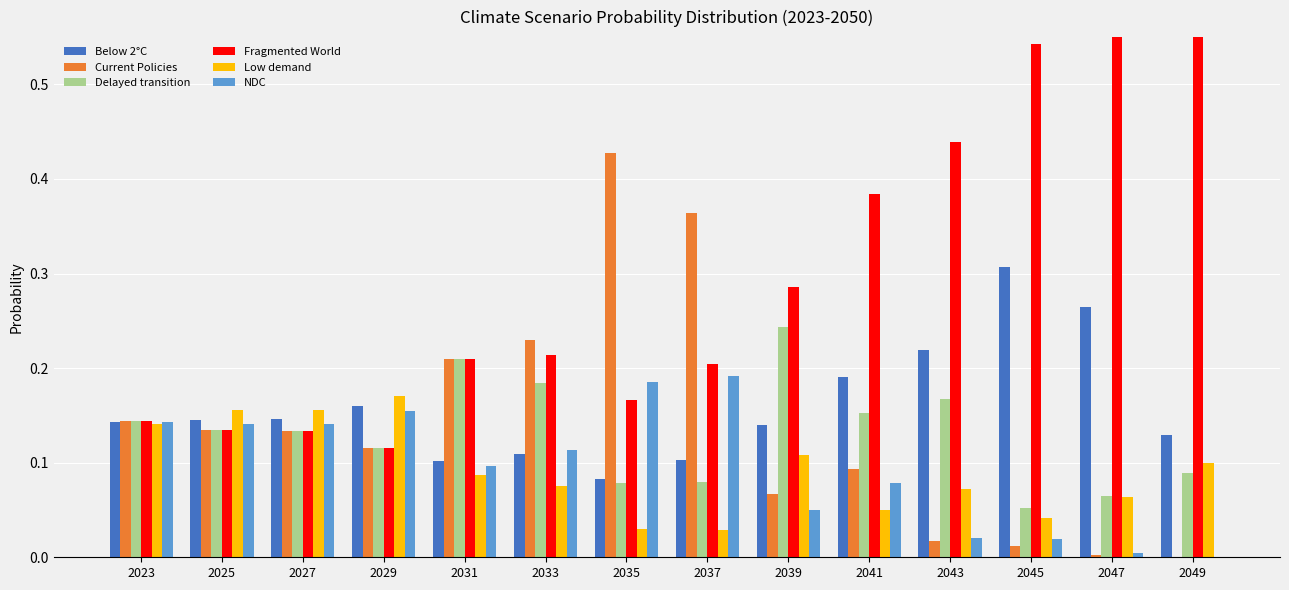

Count the number of data series in this chart.

6